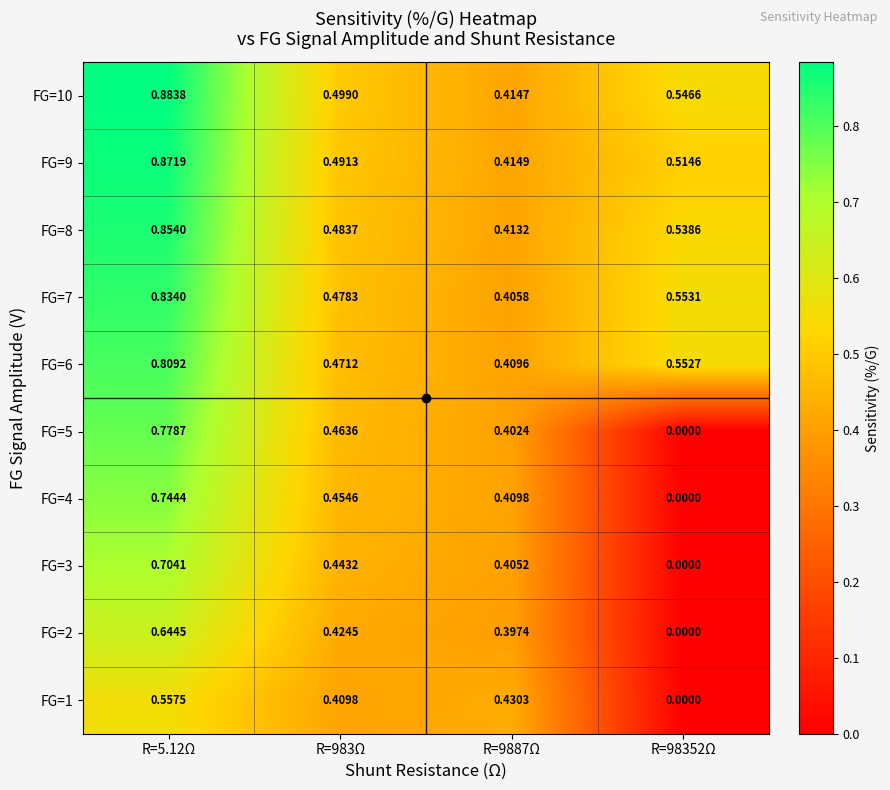

Is the value of FG=6 at R=983Ω greater than the value of FG=5 at R=98352Ω?

Yes